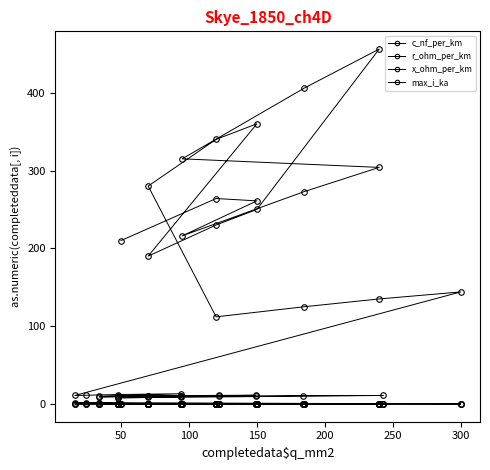

How many categories are shown in the chart?

40